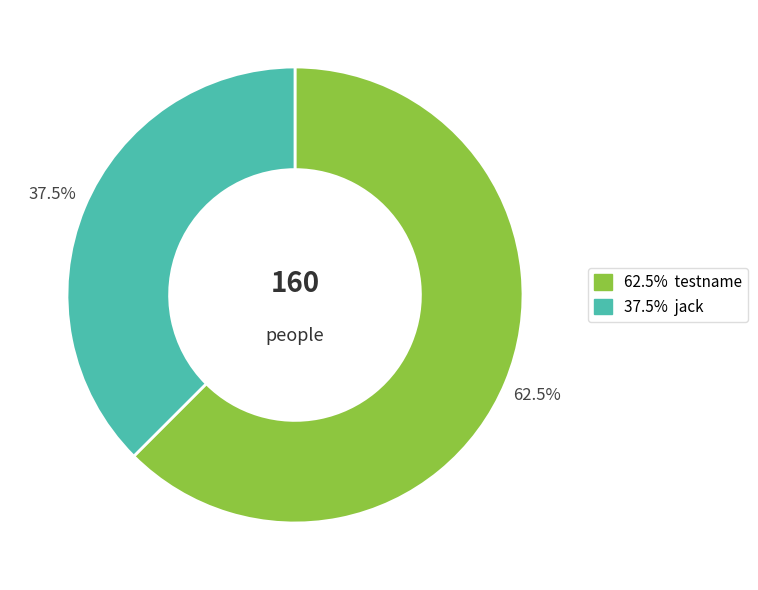

Is there a majority slice in this chart?

Yes